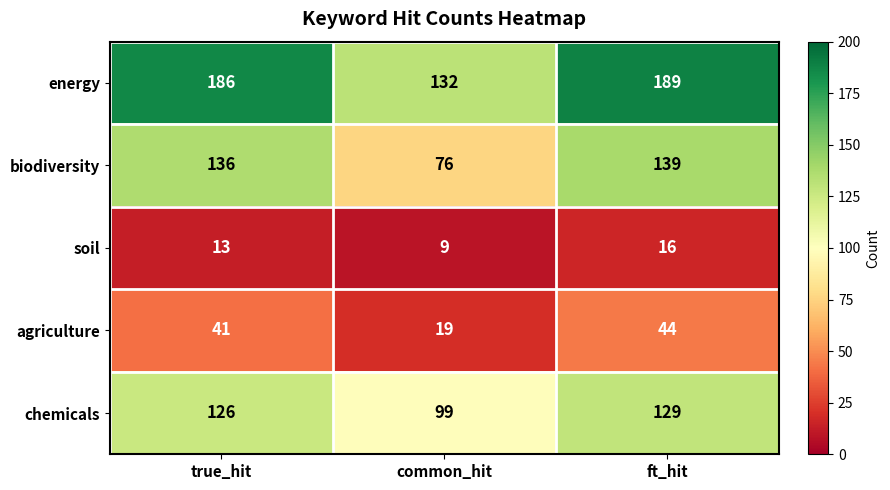

Reading left to right, what are all the values shown in this chart?

energy: 186	132	189
biodiversity: 136	76	139
soil: 13	9	16
agriculture: 41	19	44
chemicals: 126	99	129